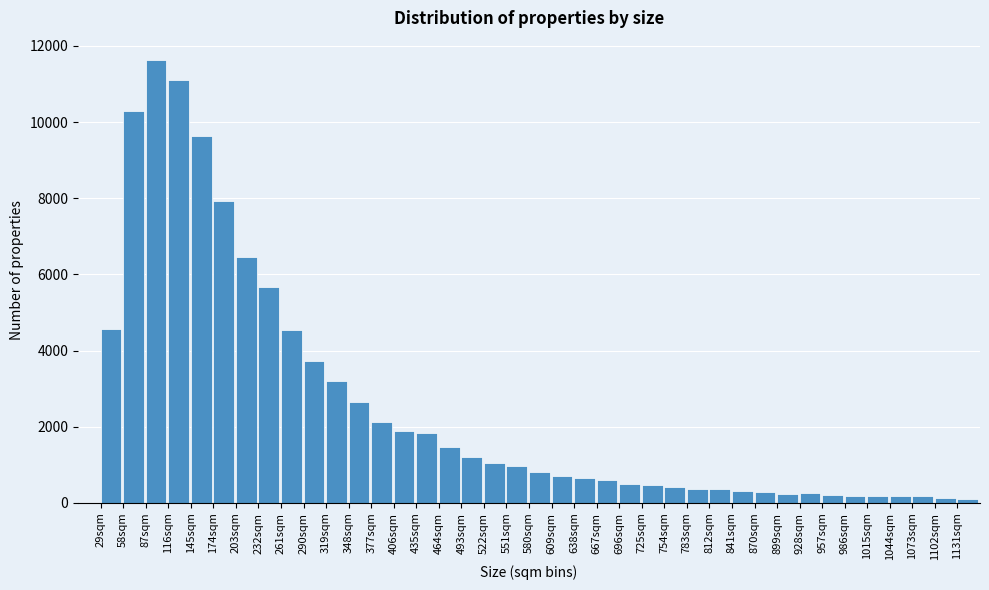

What is the ratio of the value at 493sqm to the value at 261sqm?

0.3